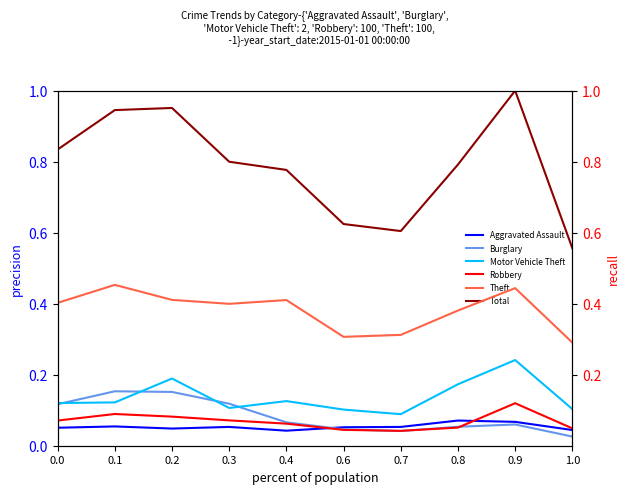

What is the sum of the Theft values at 0.3 and 0.7?

0.7